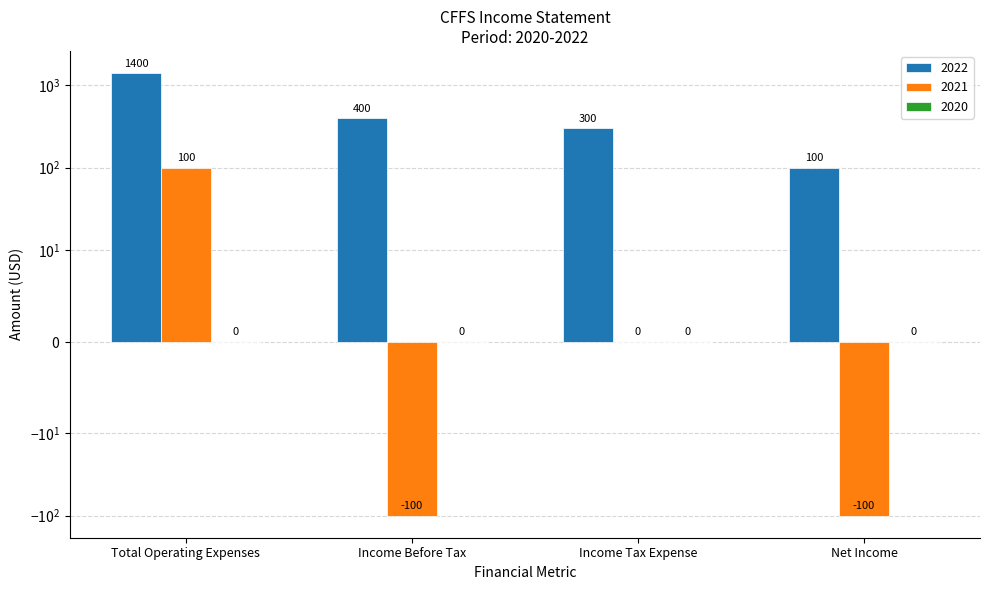

At which label is 2021 closest to 0?

Income Tax Expense